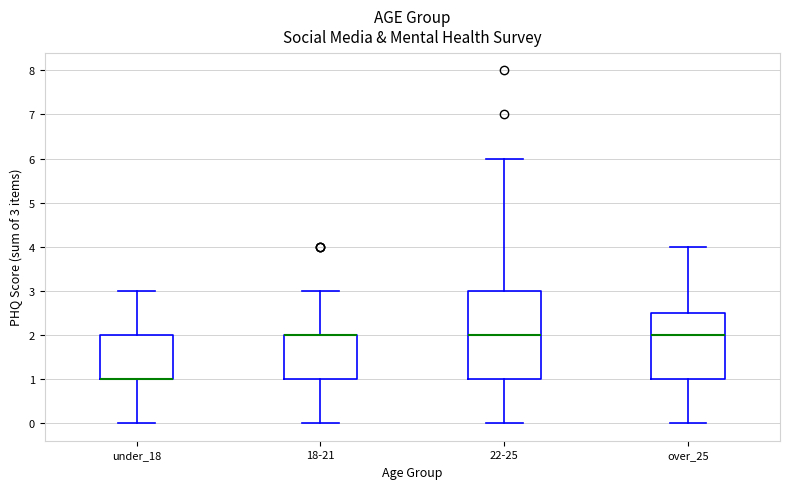

Where does the lower whisker of the box for 18-21 end on the y-axis? The values are not printed on the chart, so give them approximately, as read against the axis.

0.0